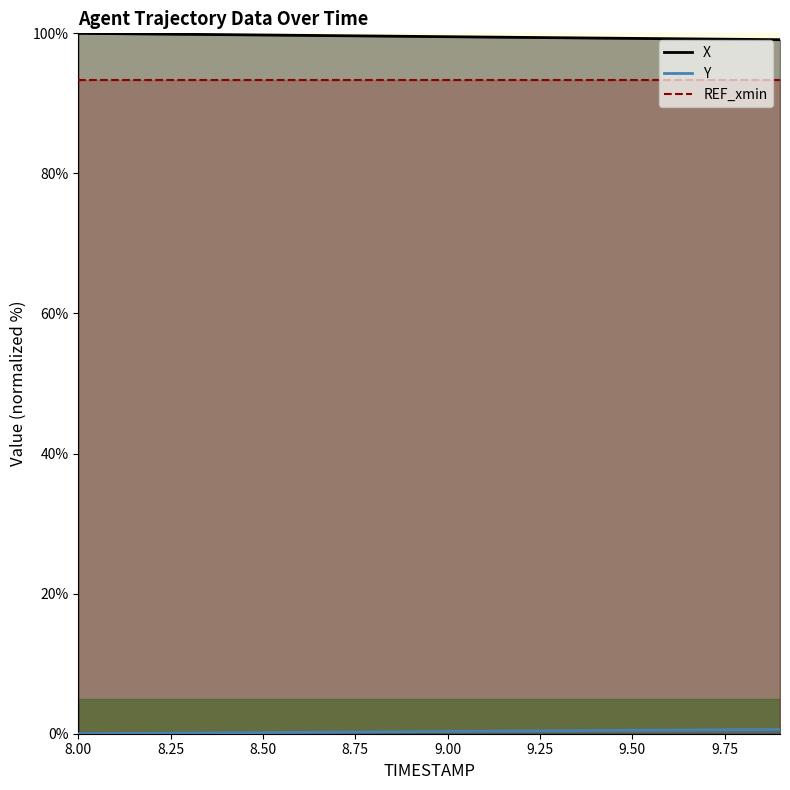

Reading left to right, what are all the values shown in this chart?

X: 100.0	100.0	99.9	99.9	99.8	99.8	99.7	99.7	99.6	99.6	99.5	99.5	99.4	99.4	99.3	99.3	99.2	99.2	99.1	99.1
Y: 0.0	0.0	0.1	0.1	0.1	0.2	0.2	0.2	0.3	0.3	0.3	0.4	0.4	0.4	0.5	0.5	0.5	0.6	0.6	0.6